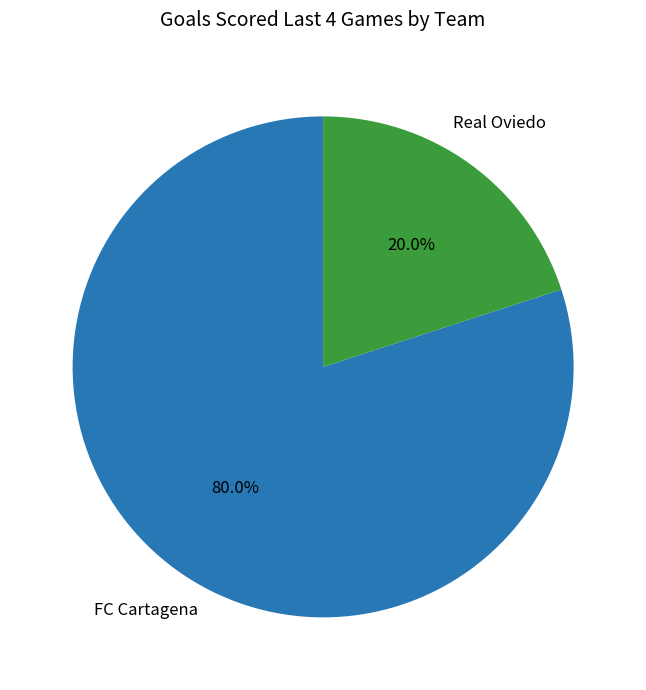

Count the number of slices in the pie.

2